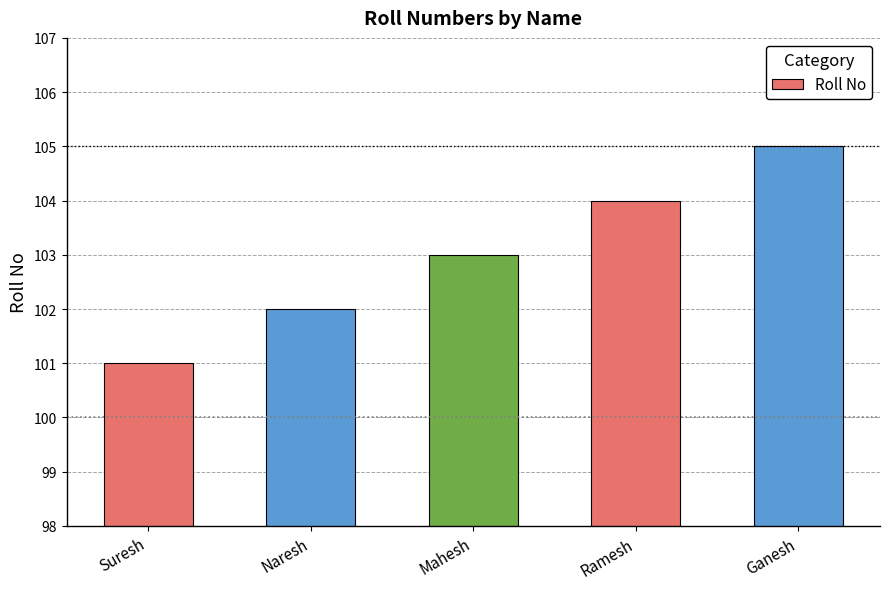

Does the chart contain any negative values?

No